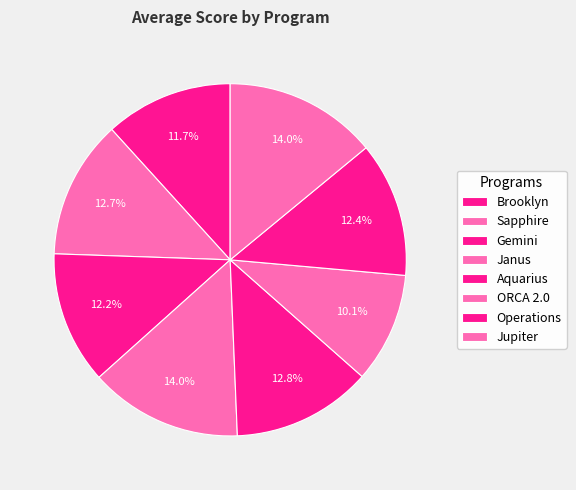

What is the smallest slice in the pie chart?

ORCA 2.0